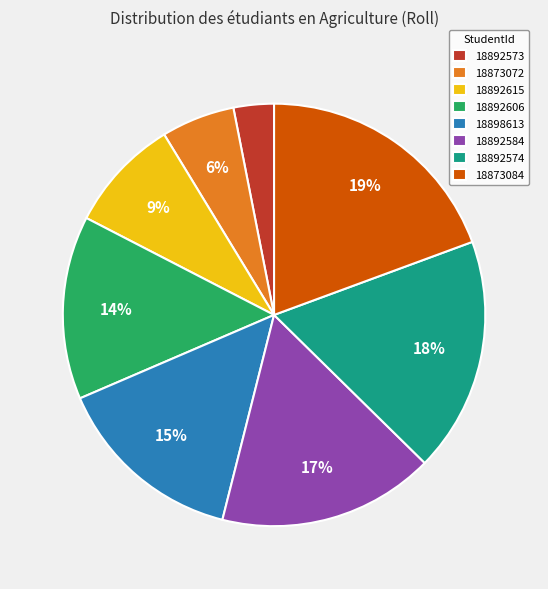

Between 18892573 and 18892584, which is larger?

18892584